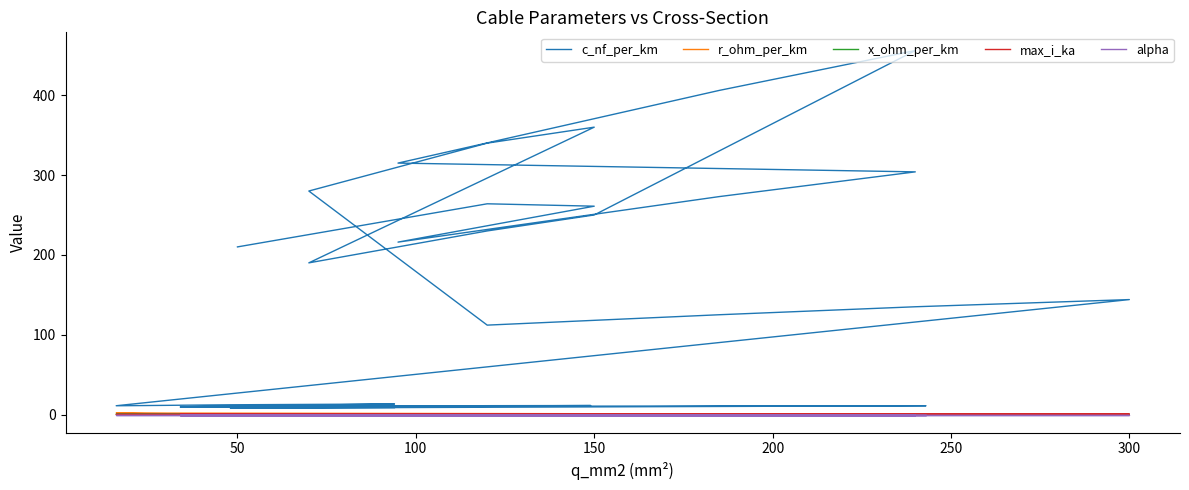

Reading left to right, what are all the values shown in this chart?

c_nf_per_km: 210.0	264.0	261.0	216.0	273.0	304.0	315.0	406.0	456.0	250.0	230.0	190.0	360.0	340.0	280.0	112.0	125.0	135.0	144.0	11.0	11.2	12.2	13.2	9.7	10.1	10.4	10.8	11.1	11.2	9.2	9.5	9.7	10.0	10.3	10.5	10.8	11.0	8.0	8.4	8.7
r_ohm_per_km: 0.6	0.2	0.2	0.3	0.2	0.1	0.3	0.2	0.1	0.2	0.3	0.4	0.2	0.3	0.4	0.2	0.1	0.1	0.1	1.9	1.2	0.6	0.3	0.8	0.6	0.4	0.3	0.2	0.2	0.8	0.6	0.4	0.3	0.2	0.2	0.2	0.1	0.6	0.4	0.3
x_ohm_per_km: 0.1	0.1	0.1	0.1	0.1	0.1	0.1	0.1	0.1	0.1	0.1	0.1	0.1	0.1	0.1	0.2	0.2	0.1	0.1	0.3	0.3	0.3	0.3	0.4	0.3	0.3	0.3	0.3	0.3	0.4	0.4	0.4	0.3	0.3	0.3	0.3	0.3	0.5	0.5	0.4
max_i_ka: 0.1	0.2	0.3	0.3	0.4	0.4	0.2	0.4	0.4	0.3	0.3	0.2	0.3	0.3	0.2	0.4	0.5	0.5	0.6	0.1	0.1	0.2	0.3	0.2	0.2	0.3	0.3	0.4	0.5	0.2	0.2	0.3	0.3	0.4	0.5	0.5	0.6	0.2	0.3	0.3
alpha: 0.0	0.0	0.0	0.0	0.0	0.0	0.0	0.0	0.0	0.0	0.0	0.0	0.0	0.0	0.0	0.0	0.0	0.0	0.0	0.0	0.0	0.0	0.0	0.0	0.0	0.0	0.0	0.0	0.0	0.0	0.0	0.0	0.0	0.0	0.0	0.0	0.0	0.0	0.0	0.0